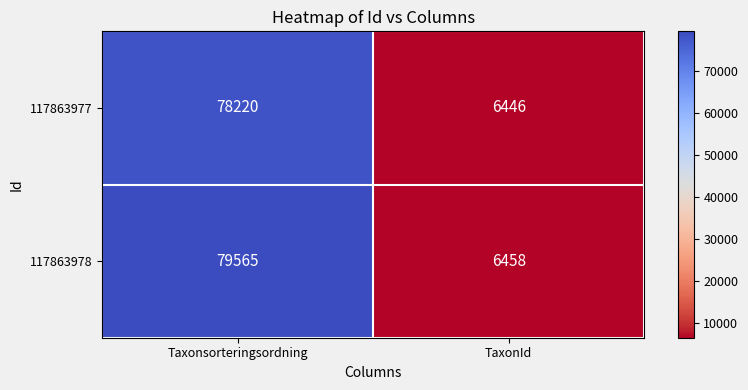

Where is 117863978 nearest to the value 43011?

TaxonId